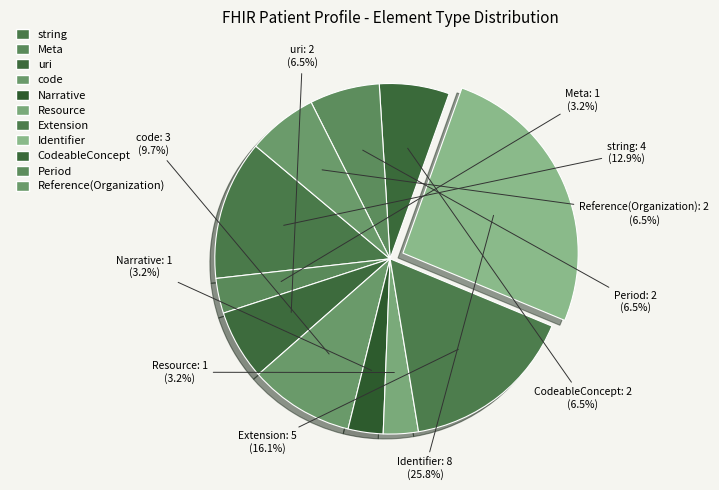

To the nearest percent, what is the combined percentage of Period and string?

19%